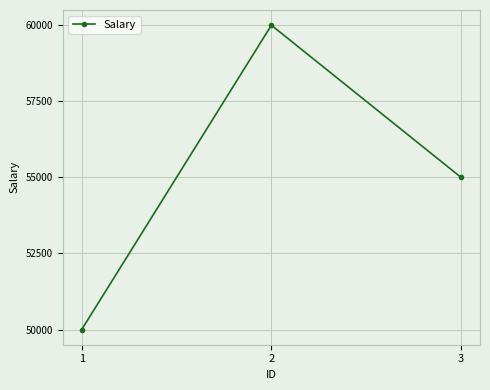

How many data points does each series have?

3